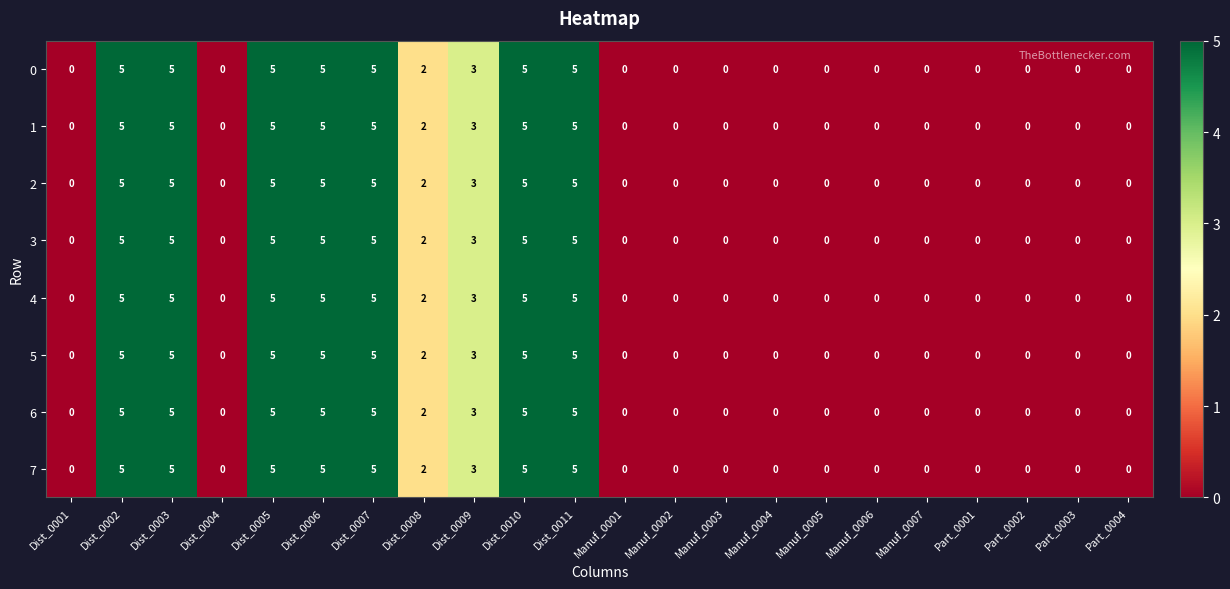

What is the sum of all 7 values?

40